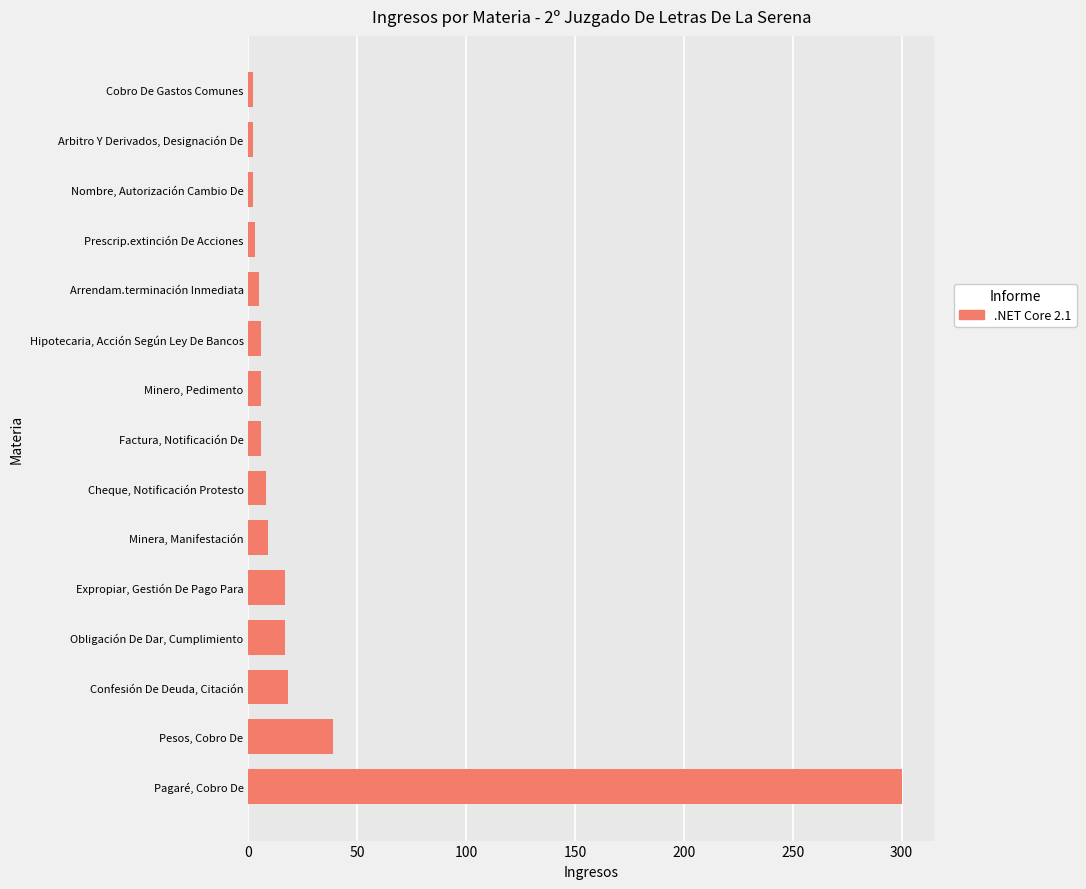

Where is the data nearest to the value 151?

Pesos, Cobro De